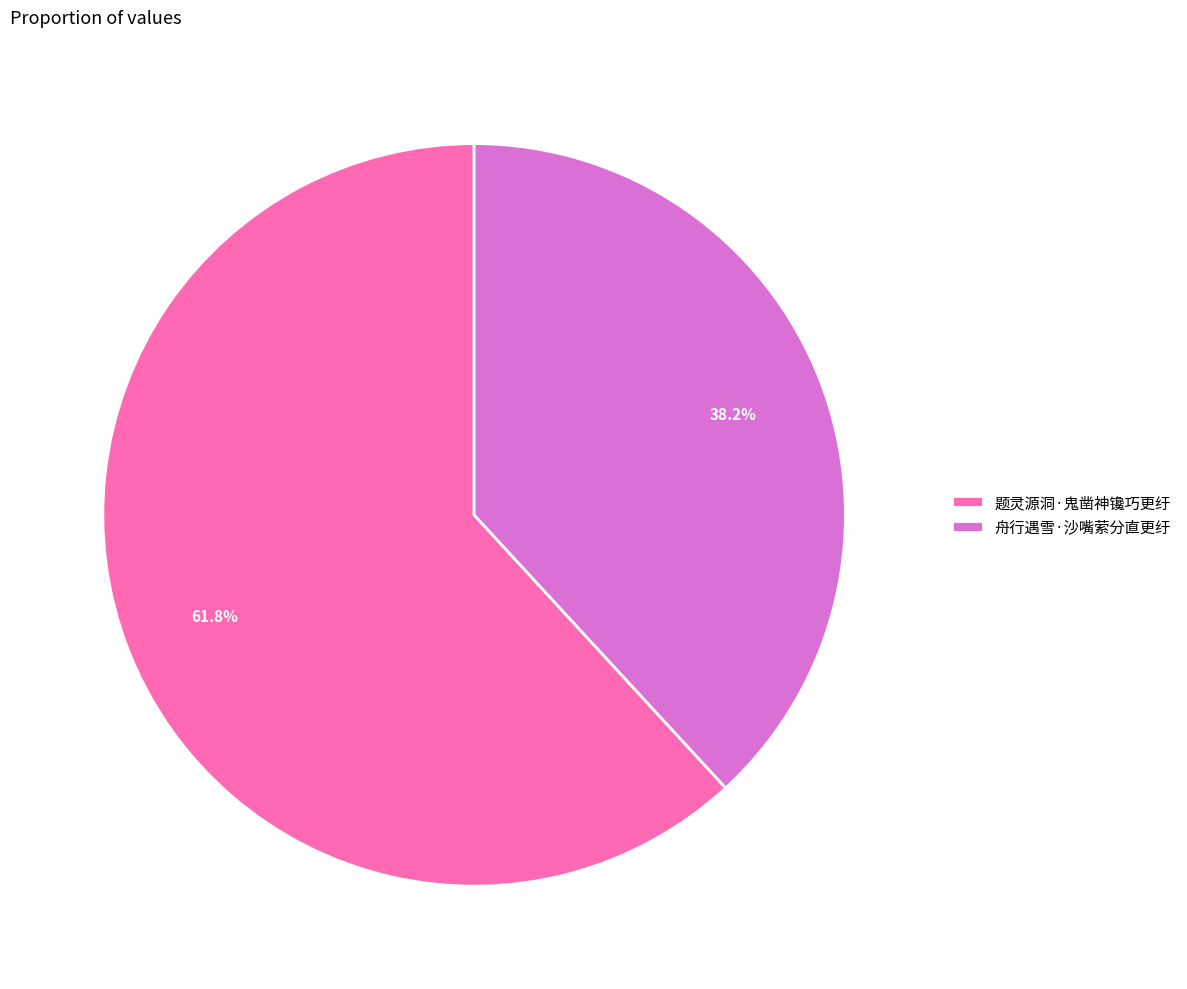

Which has a higher value, 舟行遇雪·沙嘴萦分直更纡 or 题灵源洞·鬼凿神镵巧更纡?

题灵源洞·鬼凿神镵巧更纡